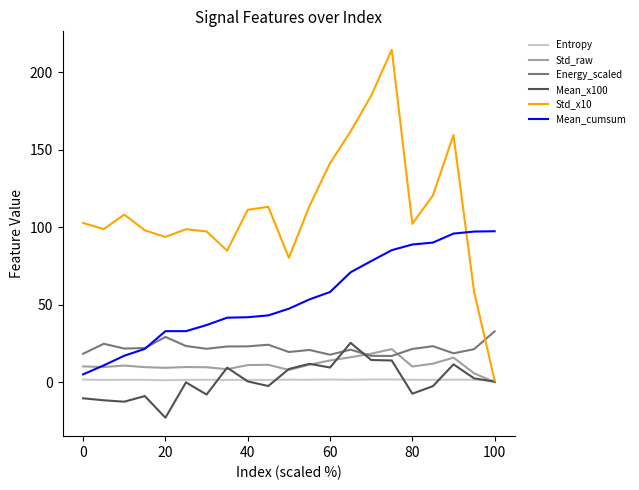

True or false: Mean_x100 and Energy_scaled intersect in this chart.

True